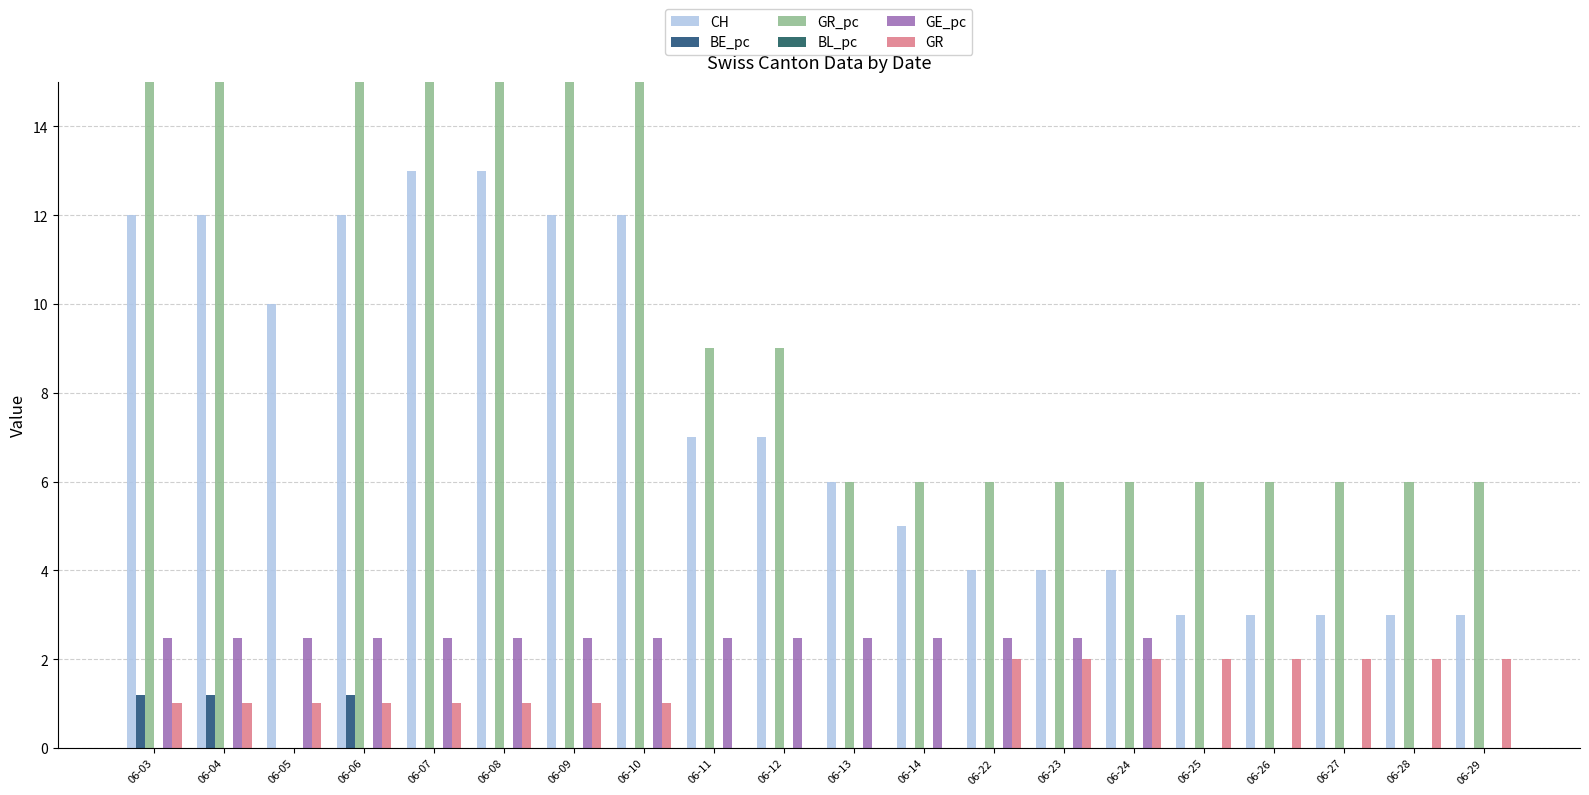

What is the maximum value shown in the chart?

15.0